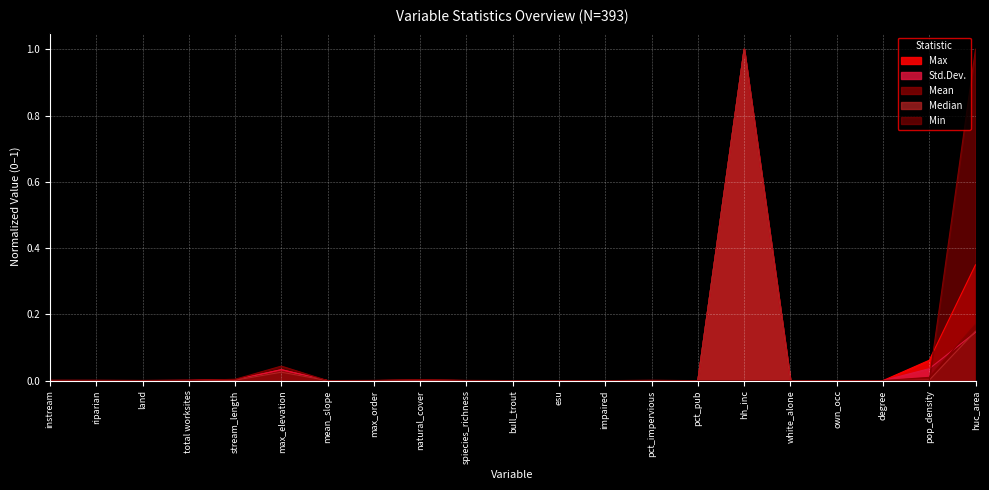

Count the number of categories in the chart.

21